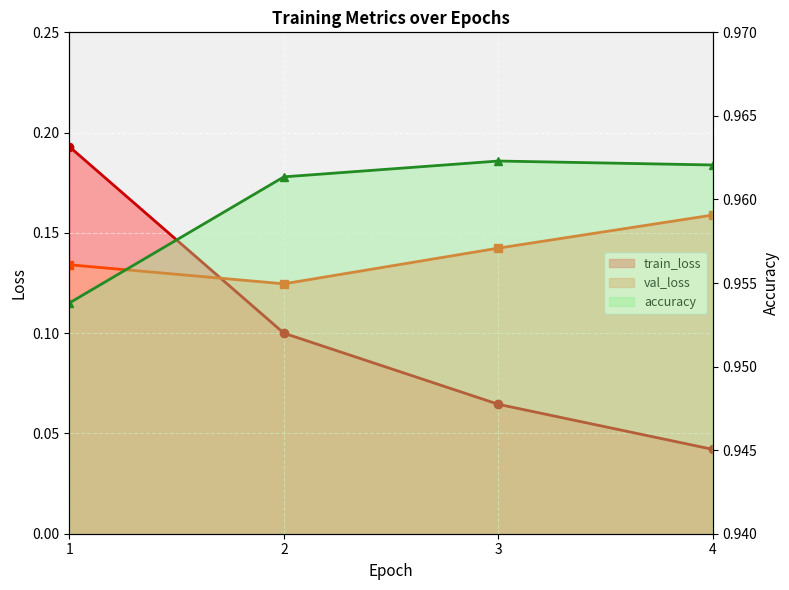

True or false: val_loss and accuracy intersect in this chart.

False